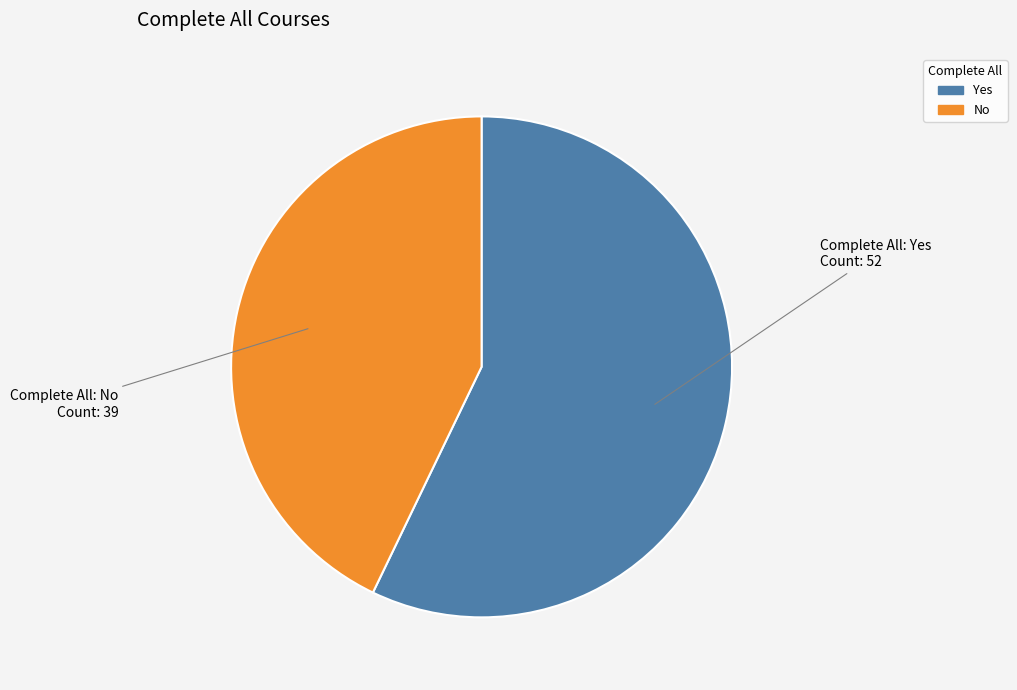

Is the sum of Yes and No greater than half?

Yes